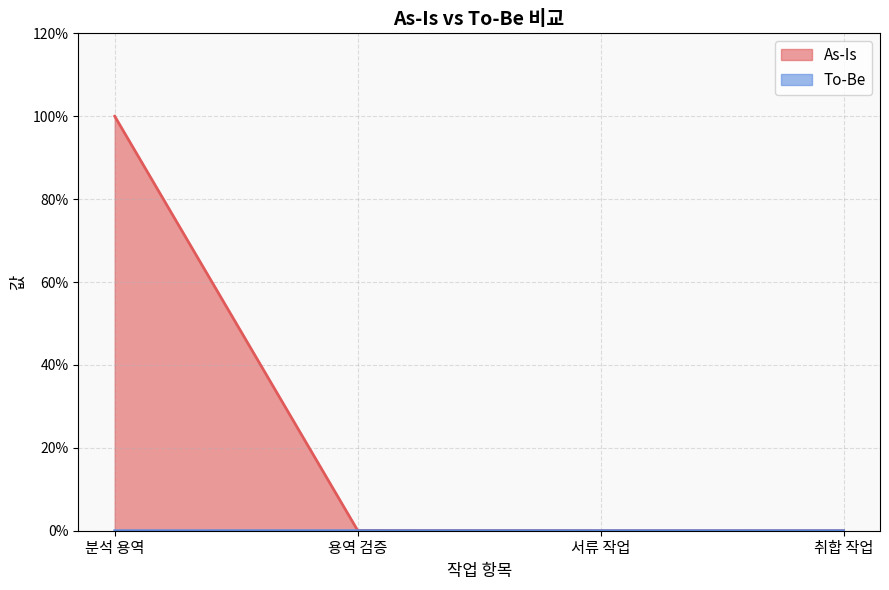

True or false: As-Is has a value of 147.9 at 분석 용역.

False